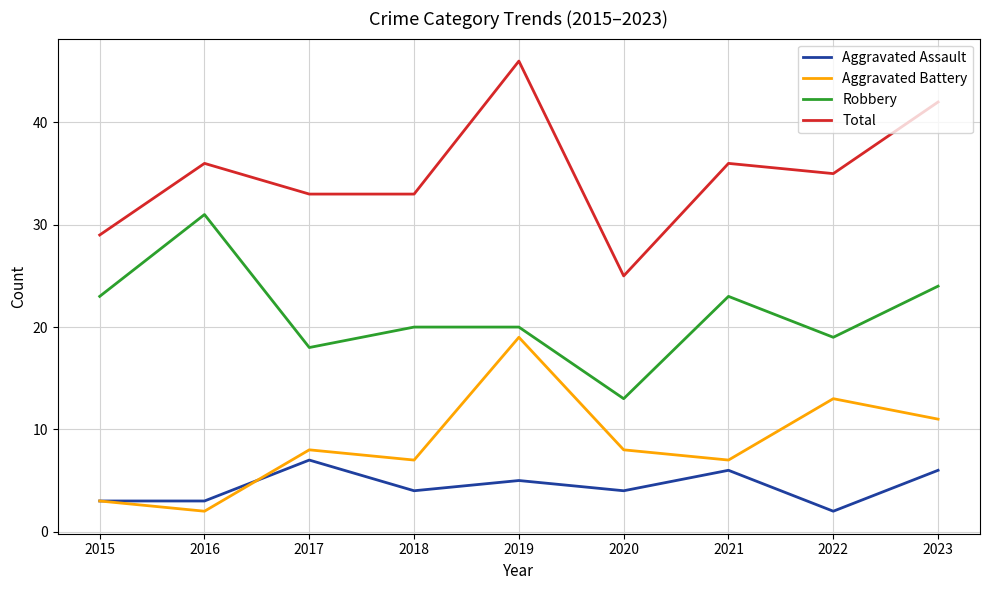

Is the value of Aggravated Battery at 2021 greater than the value of Robbery at 2023?

No